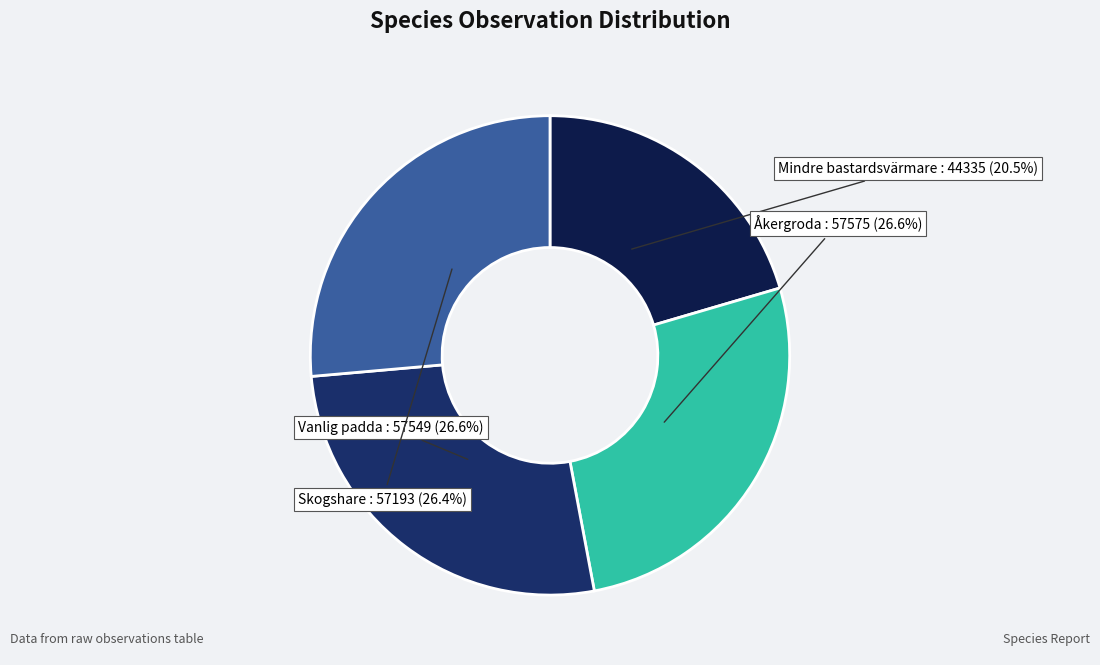

Count the number of slices in the pie.

4